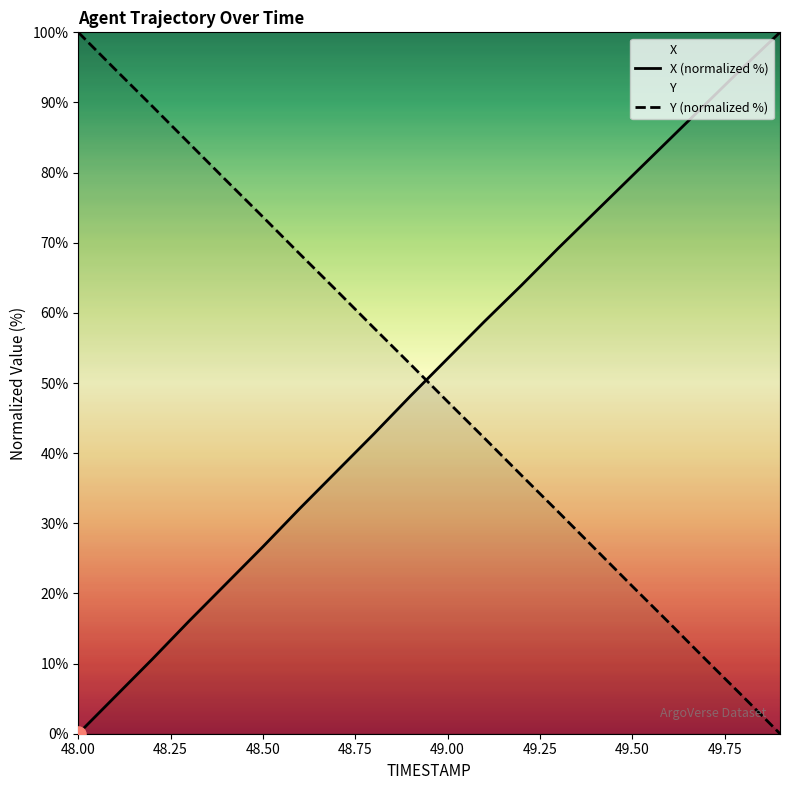

What is the total value across all series at 49.50?

100.6